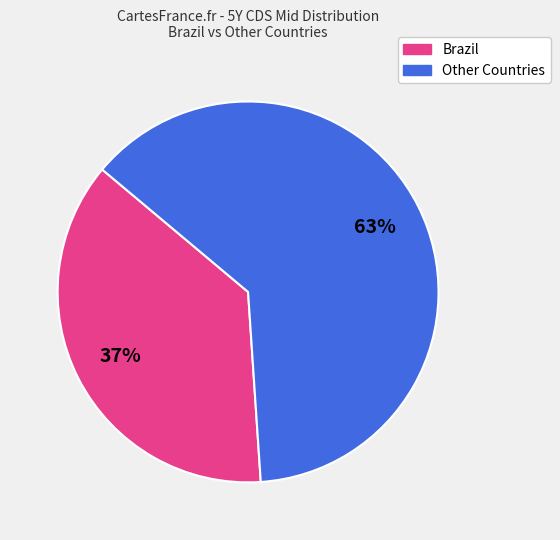

To the nearest percent, what is the average slice percentage?

50%